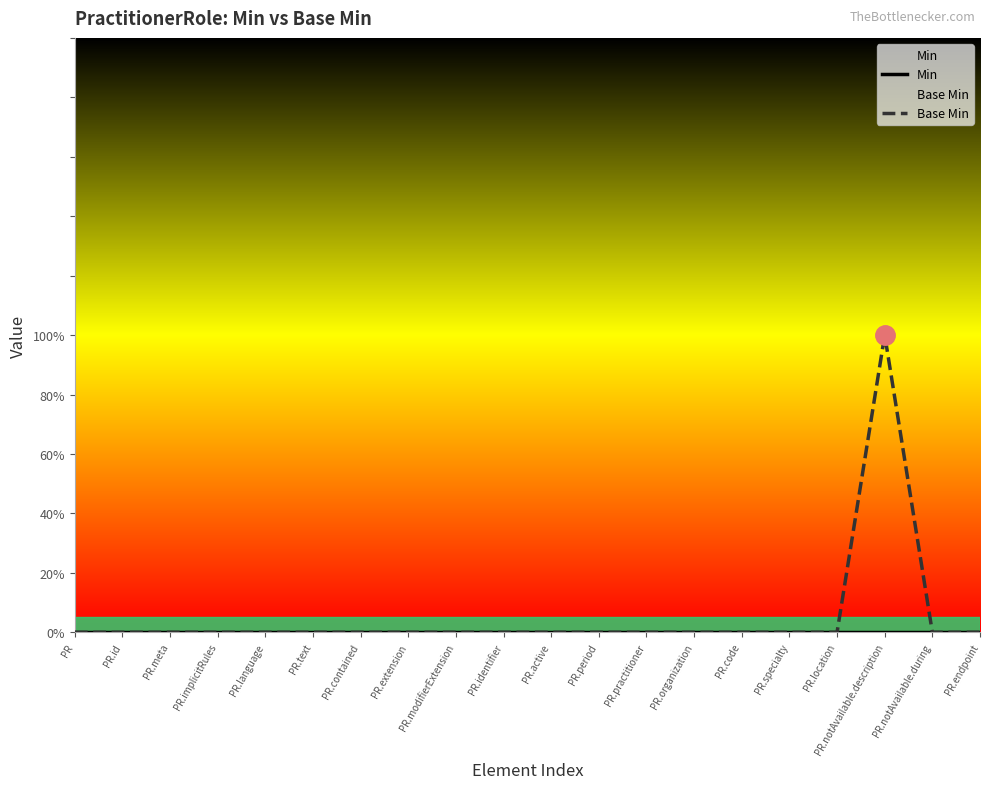

Which series has the largest total across all categories?

Base Min